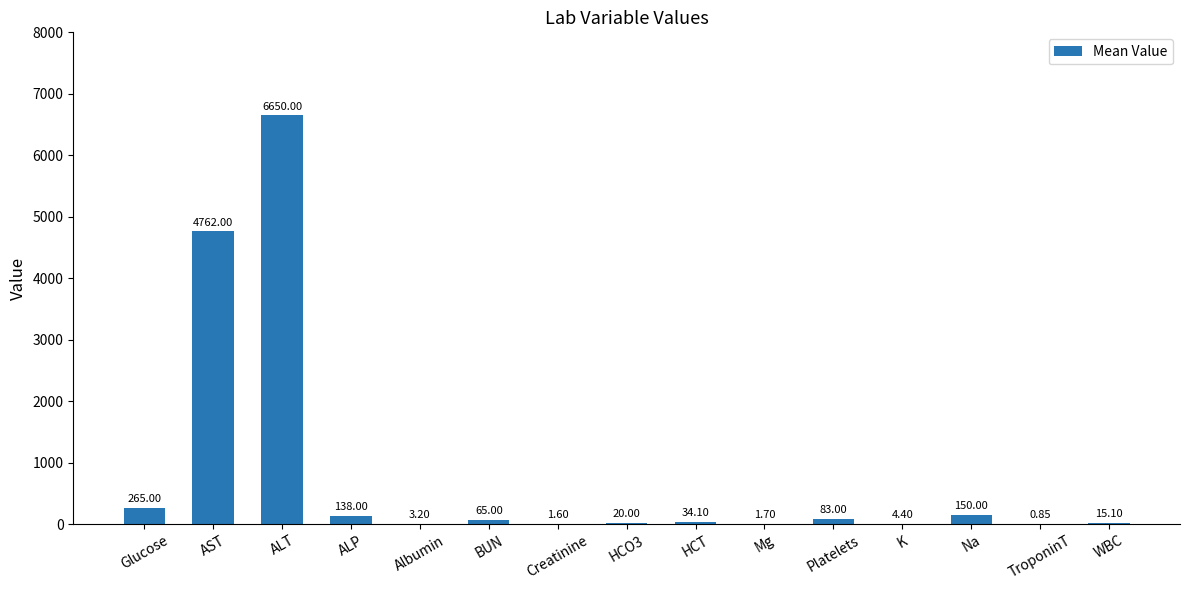

Where is the data nearest to the value 3325?

AST